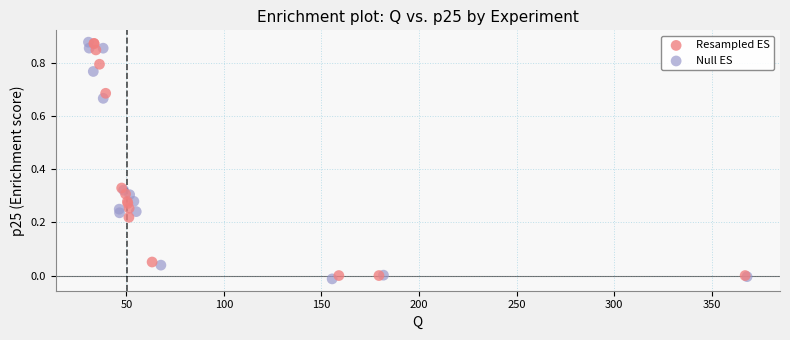

What are all the series names shown in the legend?

Resampled ES, Null ES